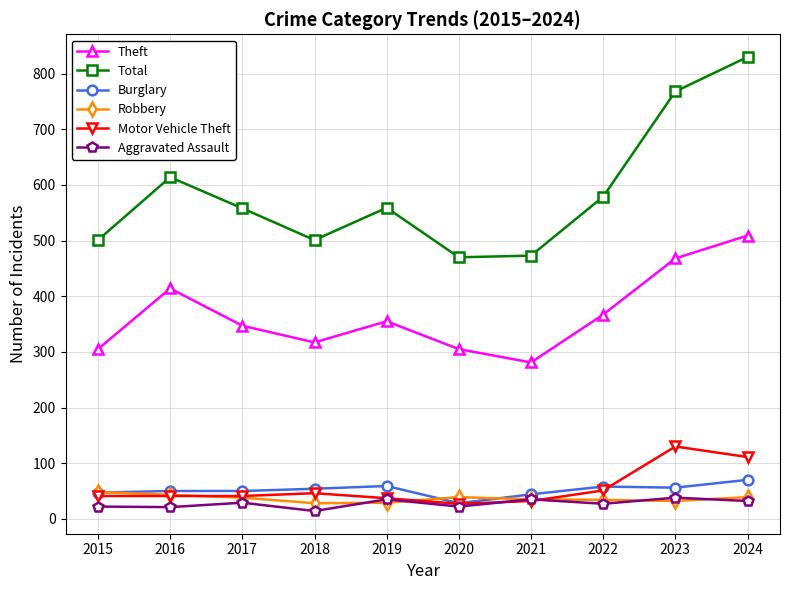

True or false: Total and Burglary cross at least once.

False